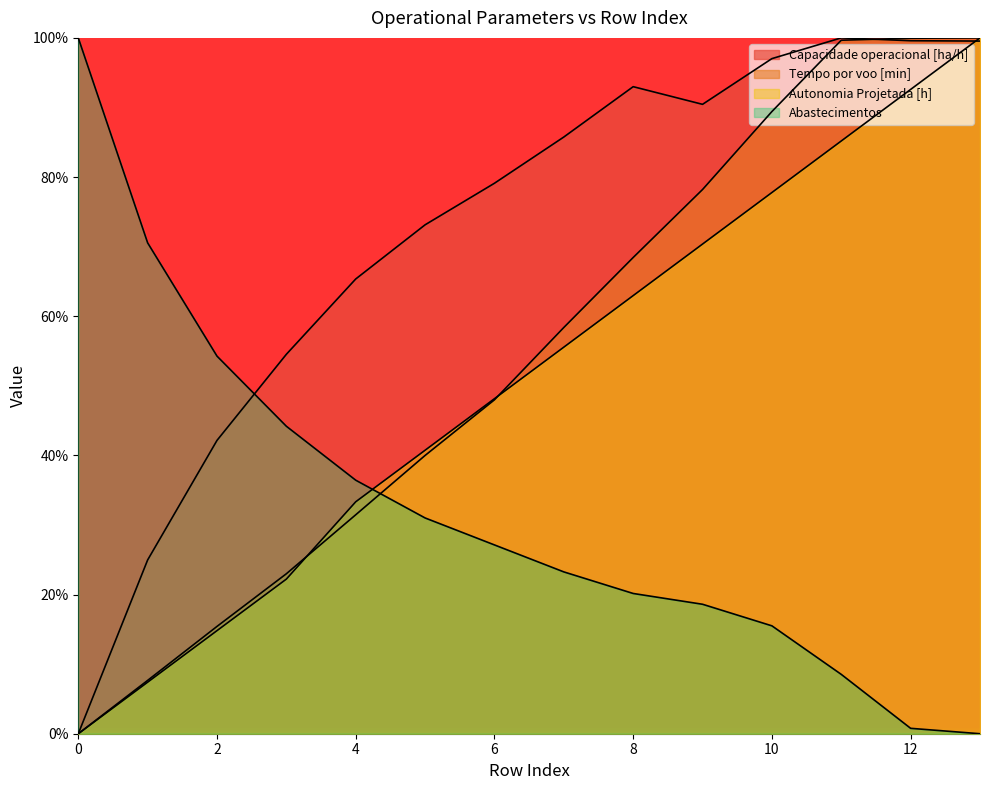

What is the total value across all series at 10?

279.7